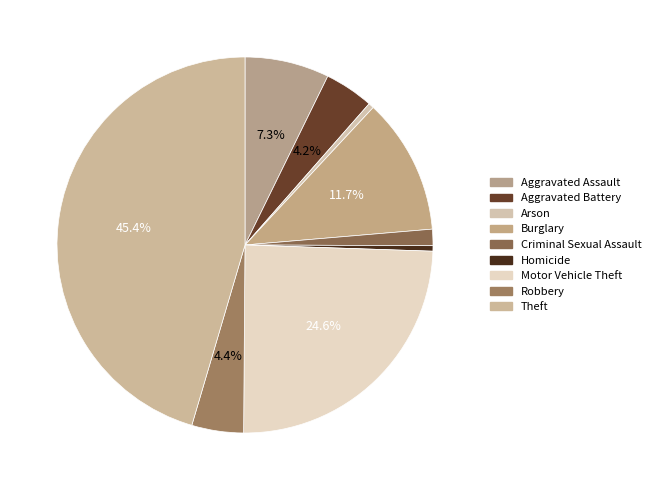

Count the number of slices in the pie.

9